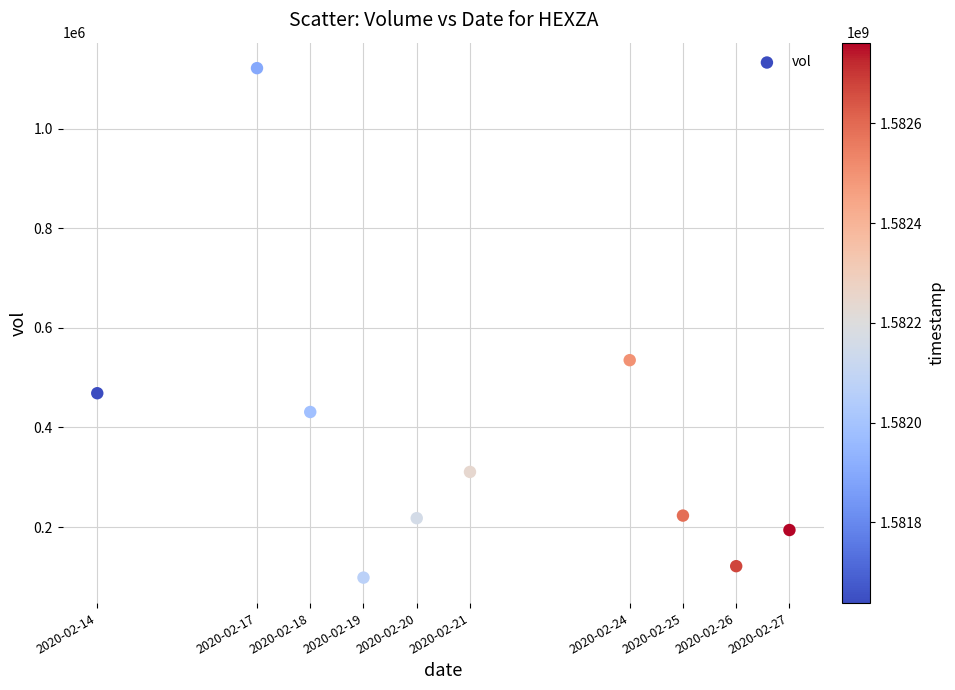

What Y value in the scatter plot is closest to 610100?

535200